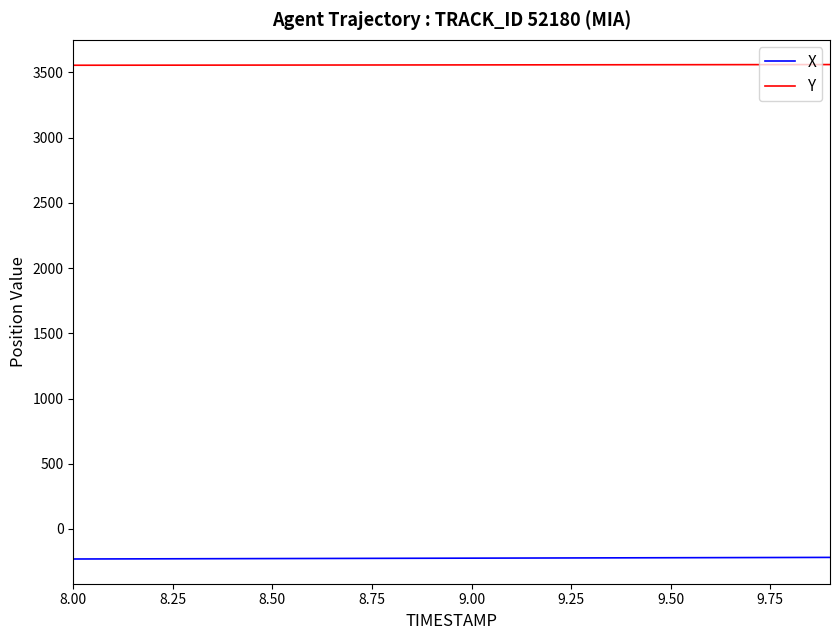

True or false: Y and X cross at least once.

False